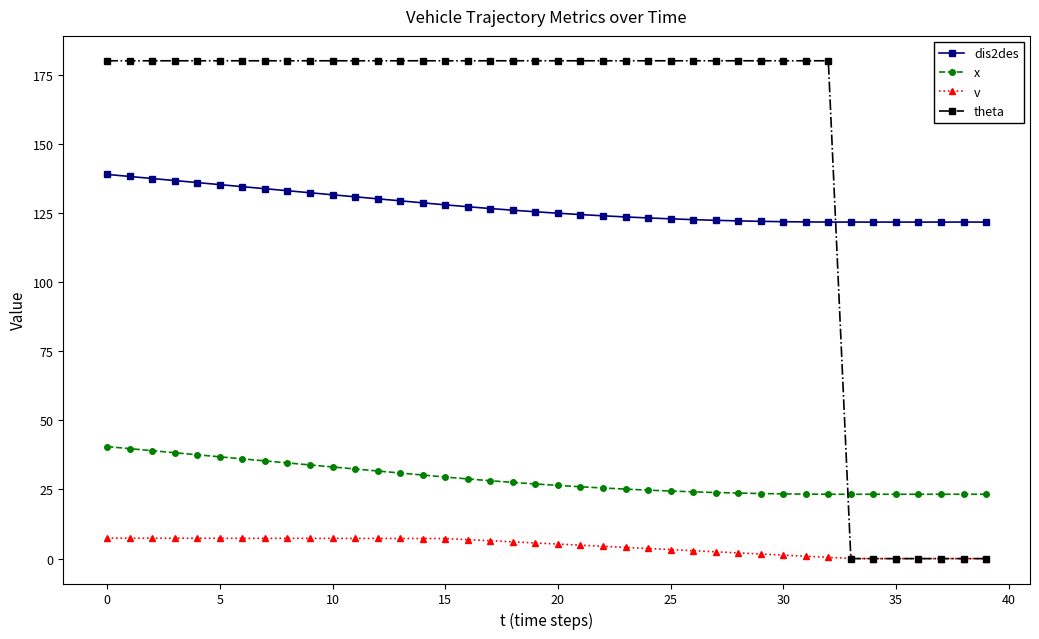

Rank the series by their maximum value, from highest to lowest.

theta, dis2des, x, v